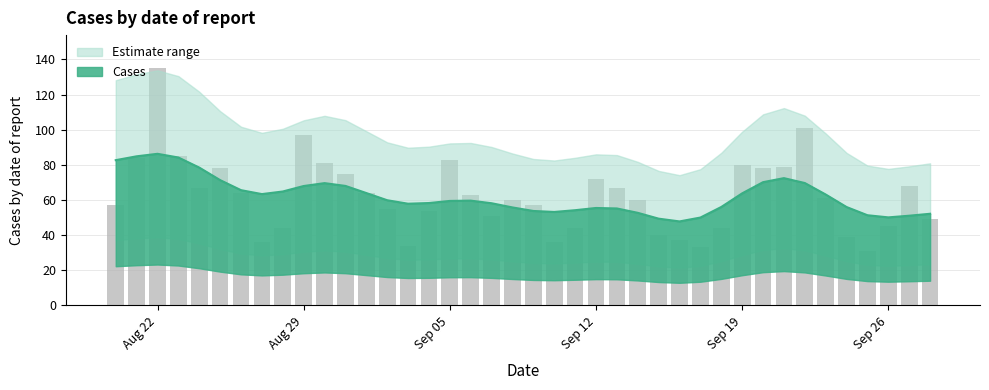

List the labels in order of value, smallest first.

2022-09-25, 2022-09-17, 2022-09-03, 2022-09-10, 2022-08-27, 2022-09-16, 2022-09-24, 2022-09-15, 2022-09-18, 2022-09-11, 2022-08-28, 2022-09-26, 2022-09-28, 2022-09-07, 2022-09-04, 2022-09-02, 2022-09-09, 2022-08-20, 2022-09-14, 2022-09-08, 2022-09-23, 2022-09-06, 2022-09-01, 2022-08-26, 2022-09-13, 2022-08-24, 2022-09-27, 2022-09-12, 2022-08-31, 2022-09-20, 2022-08-25, 2022-09-21, 2022-09-19, 2022-08-30, 2022-09-05, 2022-08-21, 2022-08-23, 2022-08-29, 2022-09-22, 2022-08-22